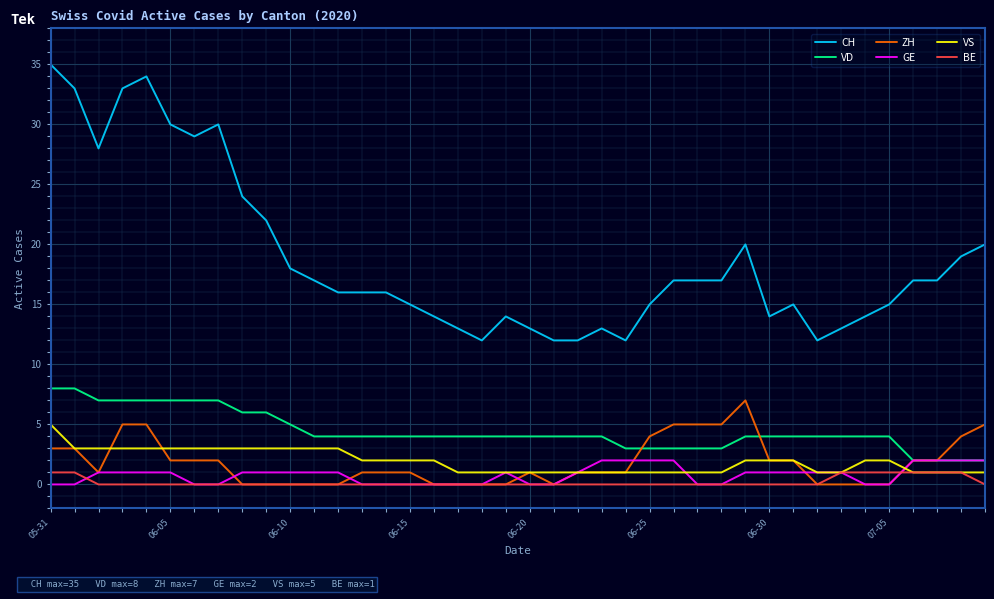

True or false: VS and VD cross at least once.

False